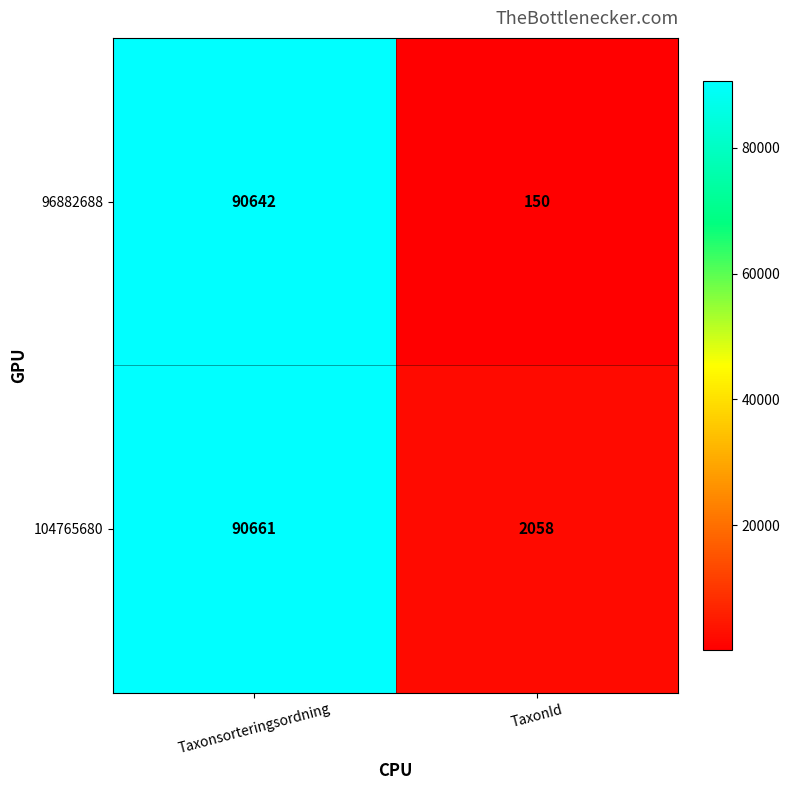

What is the spread (max minus min) of values at TaxonId?

1908